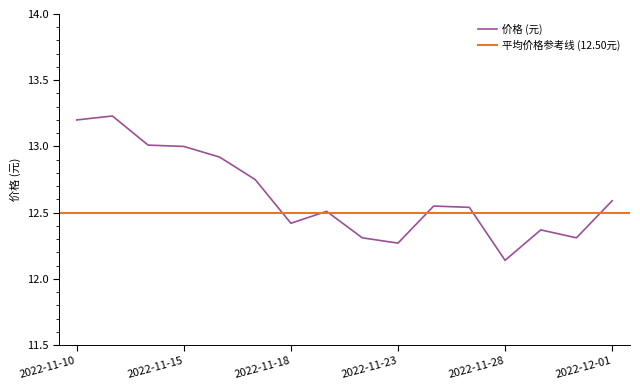

Does the chart display data point markers on the line(s)?

No